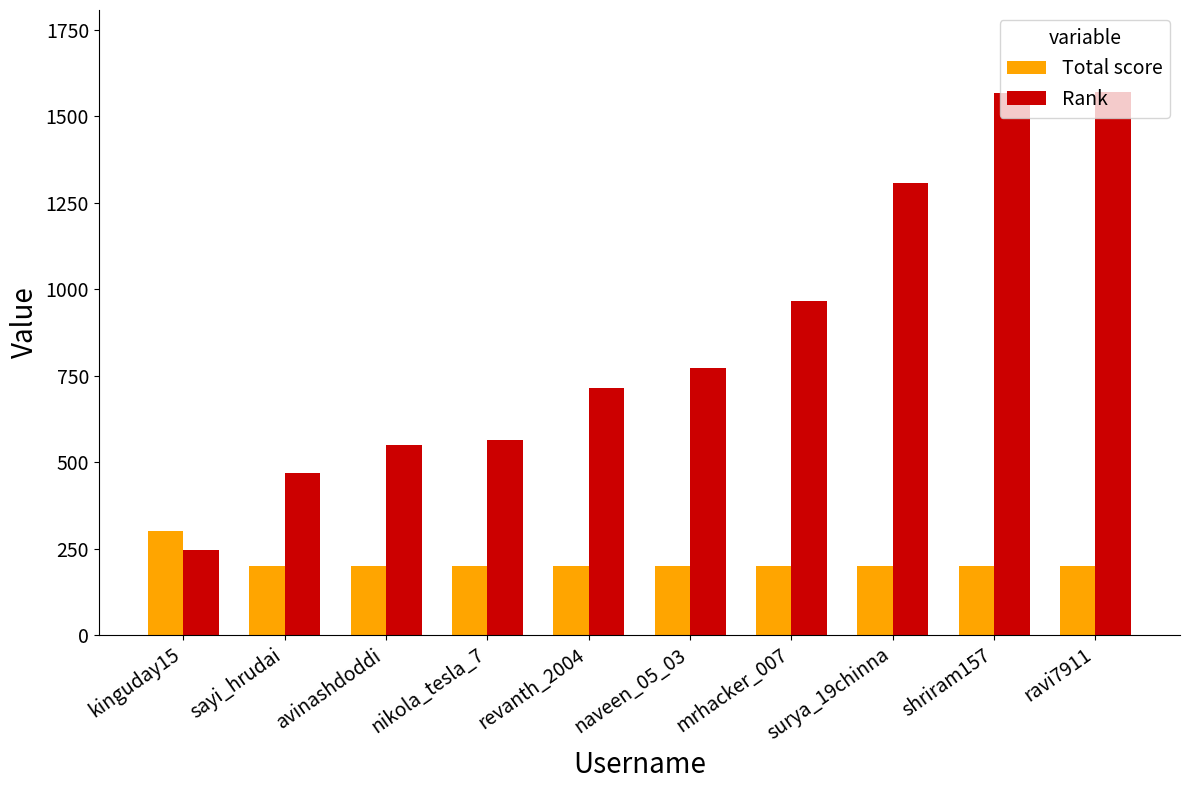

What are all the series names shown in the legend?

Total score, Rank